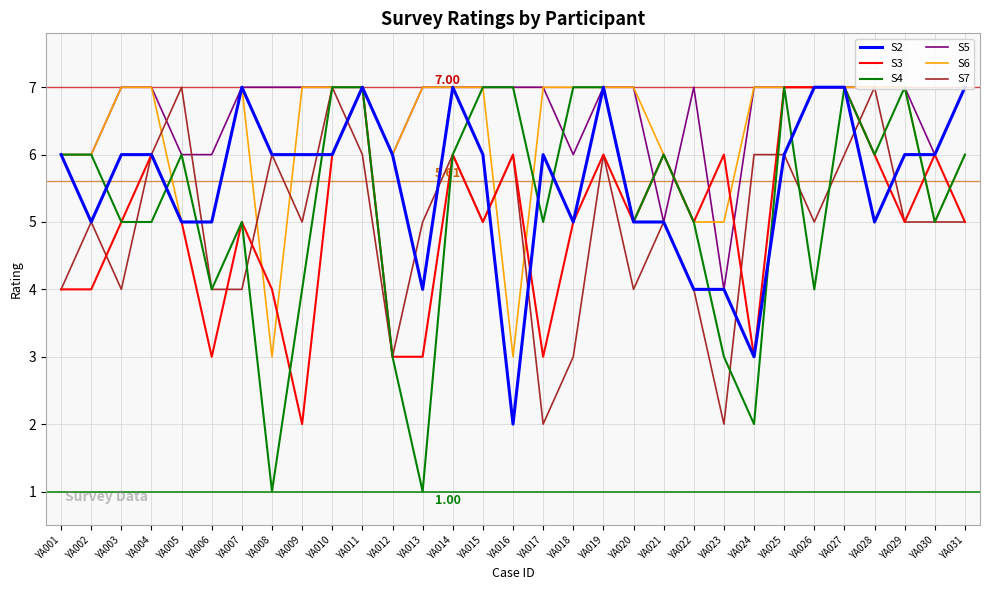

Is the value of S4 at YA001 greater than the value of S5 at YA029?

No